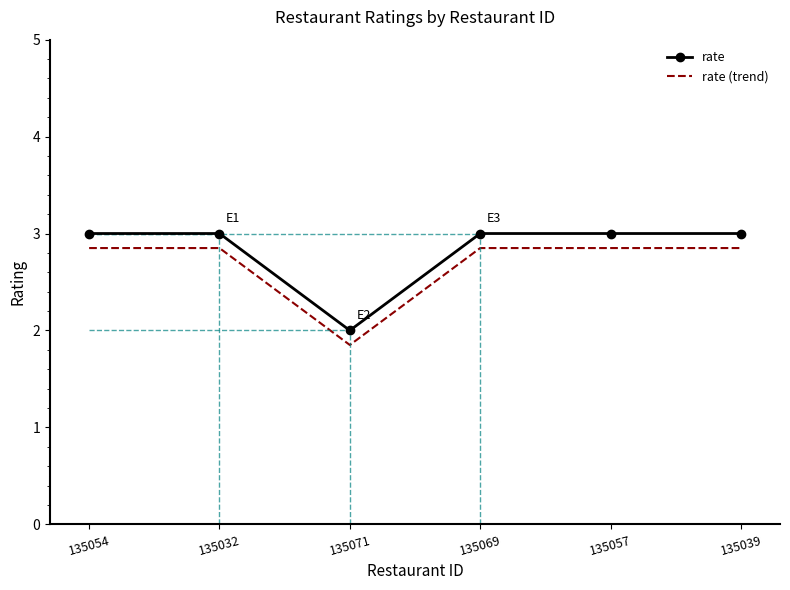

What are all the series names shown in the legend?

rate, rate (trend)